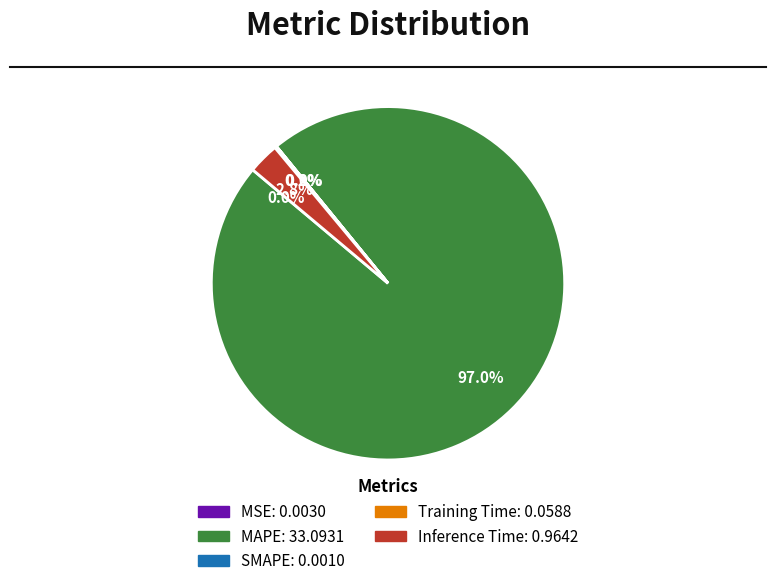

Is MAPE the majority of the pie?

Yes